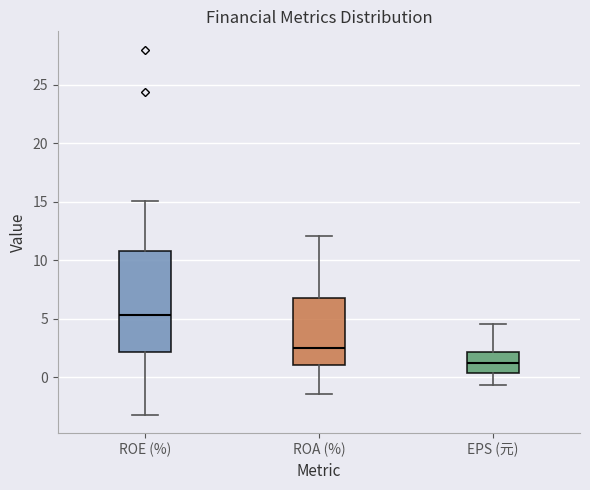

Comparing the boxes themselves (not the whiskers), which one is the tallest?

ROE (%)